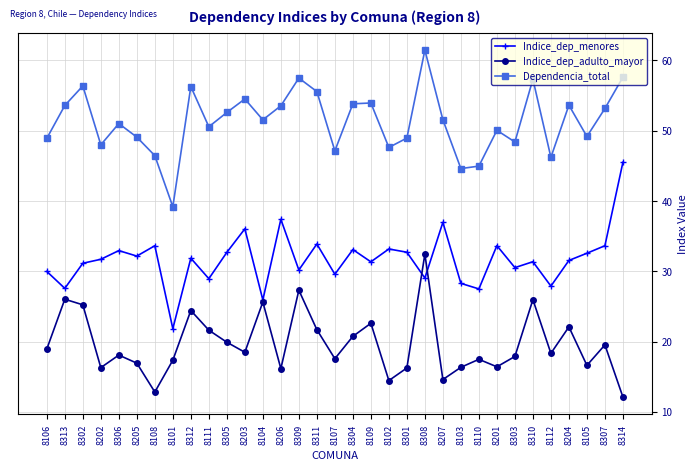

At which label is Dependencia_total closest to 50?

8201